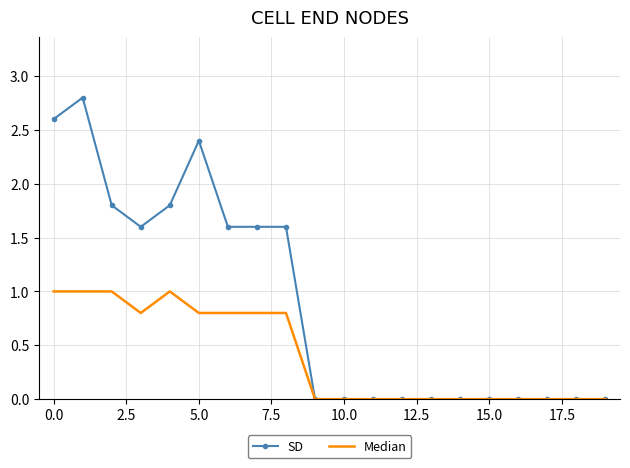

Which series has the widest spread of values?

SD